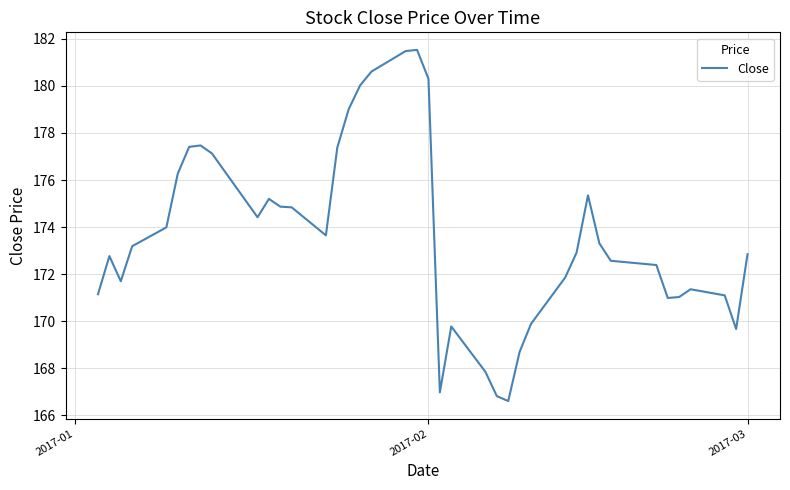

What is the maximum value shown in the chart?

181.5